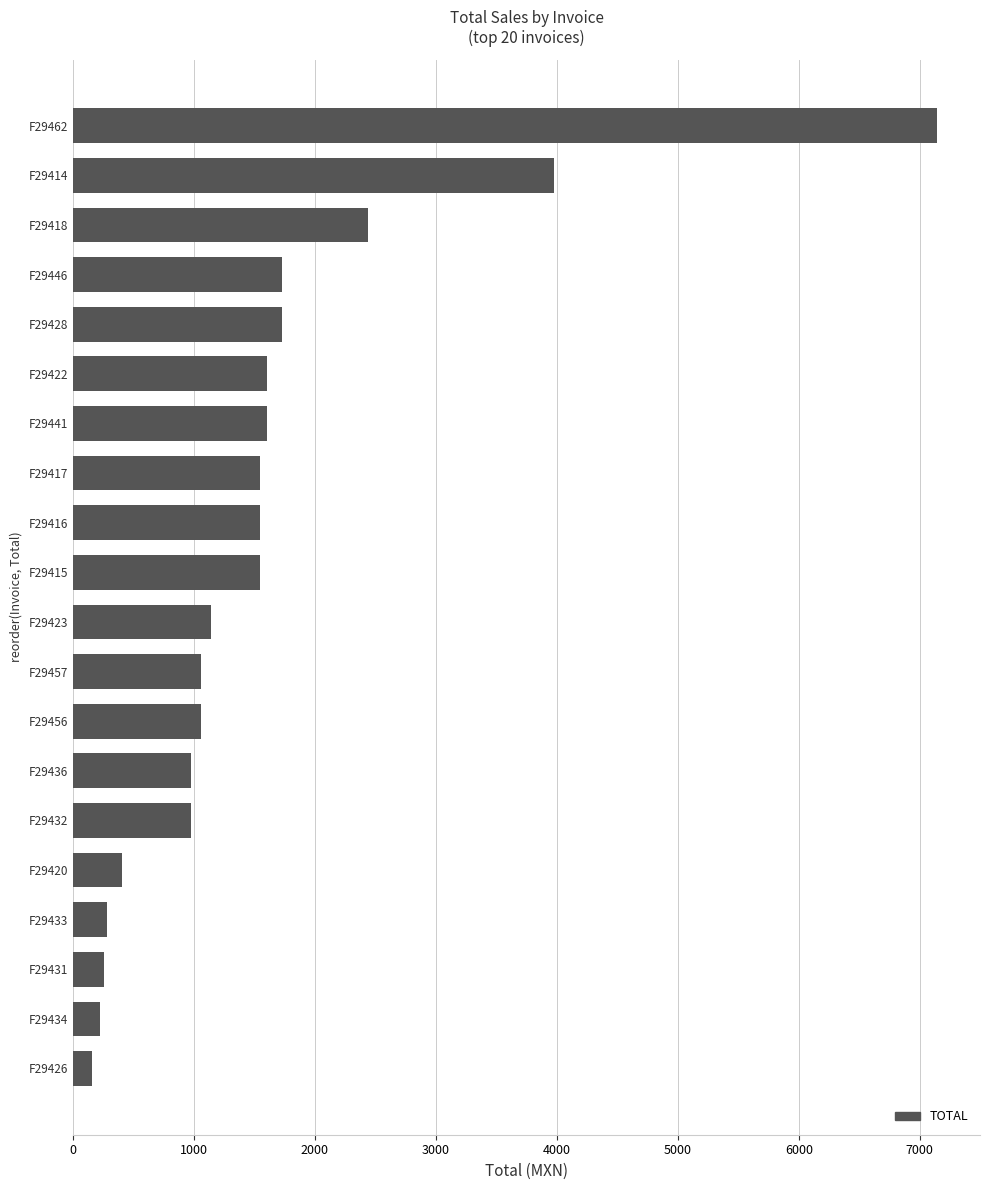

Which label corresponds to the largest value in the chart?

F29462